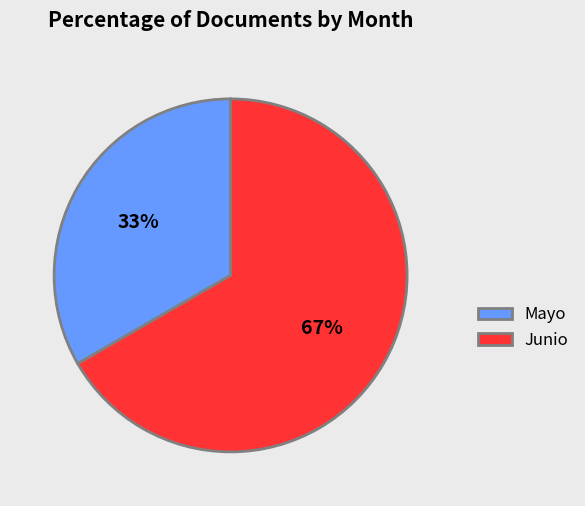

True or false: Mayo accounts for 33% of the total.

True